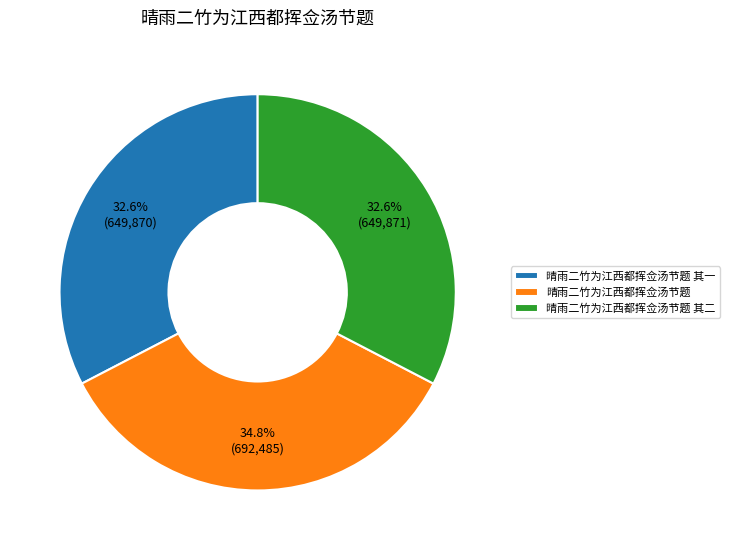

How many slices are in this pie chart?

3